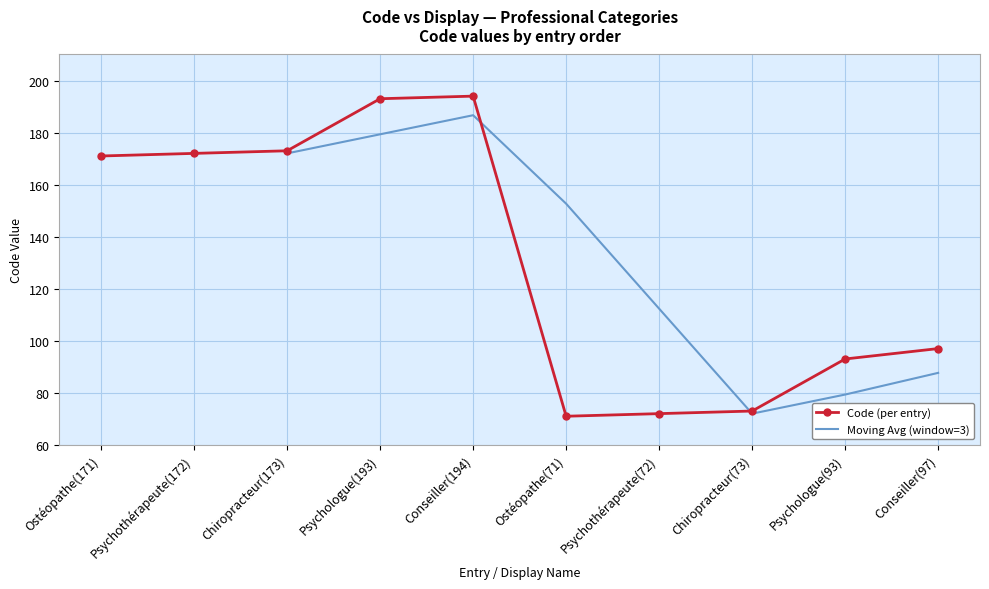

How many interior local valleys (lower than both neighbors) does the data have?

1